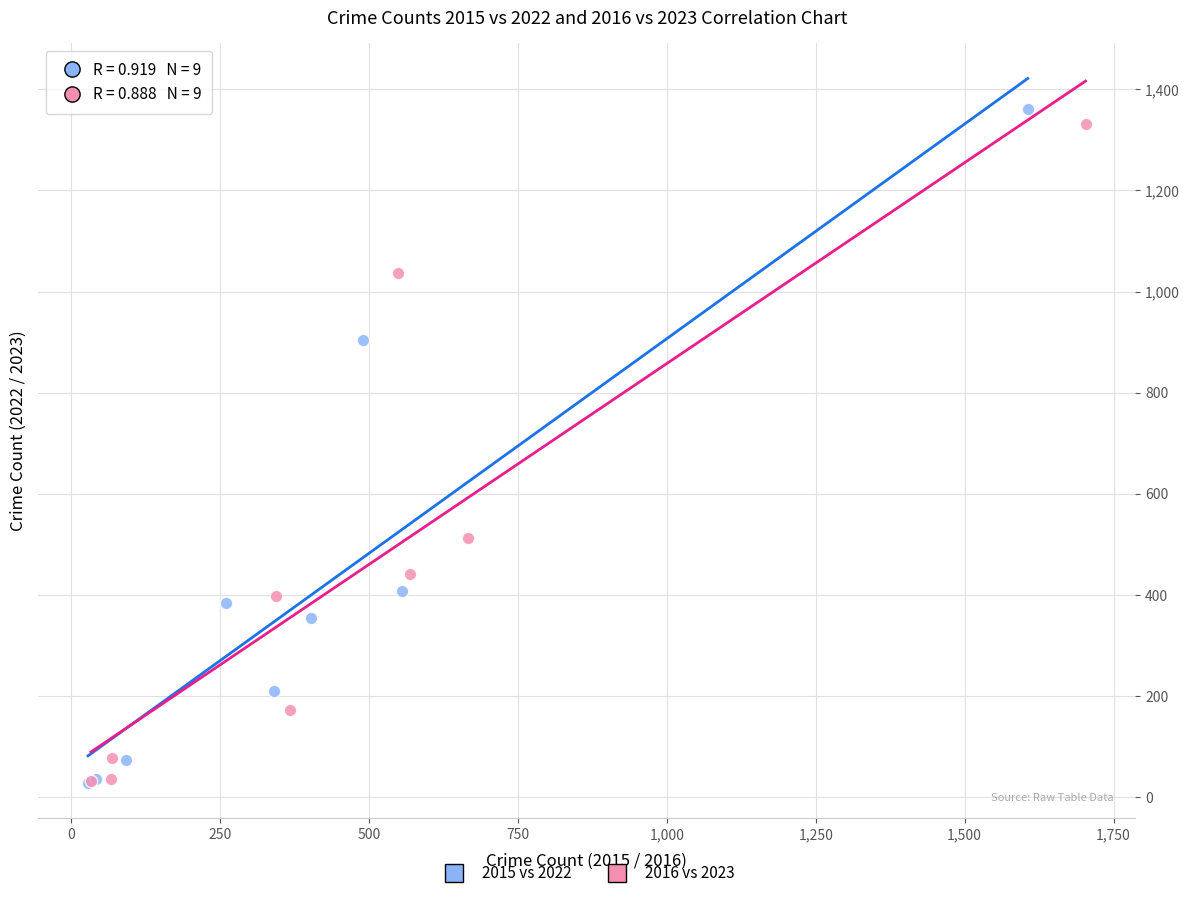

Which series contains the highest Y value?

2015 vs 2022